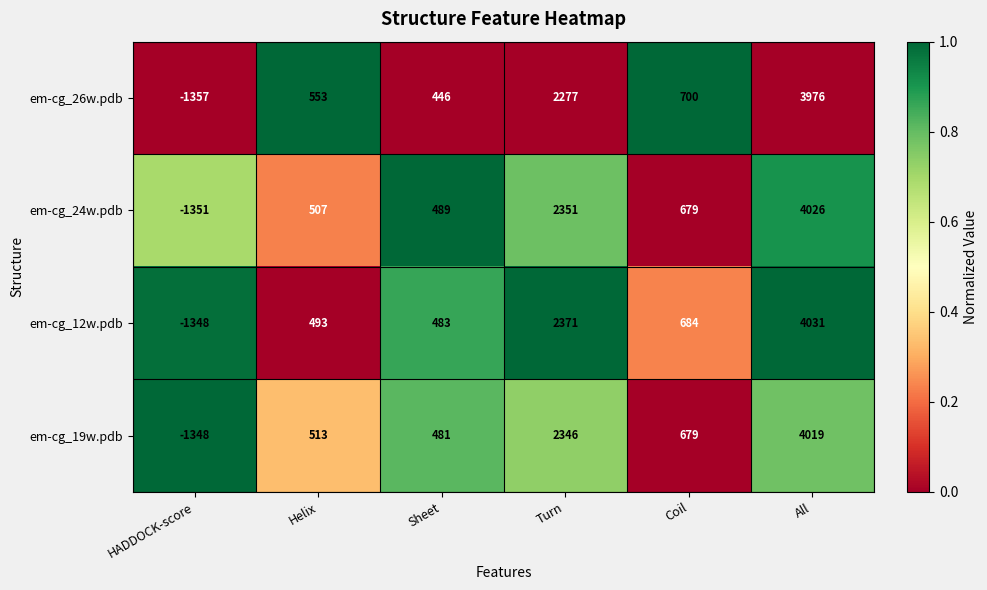

Reading left to right, extract all data points from this chart.

em-cg_26w.pdb: HADDOCK-score=-1357	Helix=553	Sheet=446	Turn=2277	Coil=700	All=3976
em-cg_24w.pdb: HADDOCK-score=-1351	Helix=507	Sheet=489	Turn=2351	Coil=679	All=4026
em-cg_12w.pdb: HADDOCK-score=-1348	Helix=493	Sheet=483	Turn=2371	Coil=684	All=4031
em-cg_19w.pdb: HADDOCK-score=-1348	Helix=513	Sheet=481	Turn=2346	Coil=679	All=4019